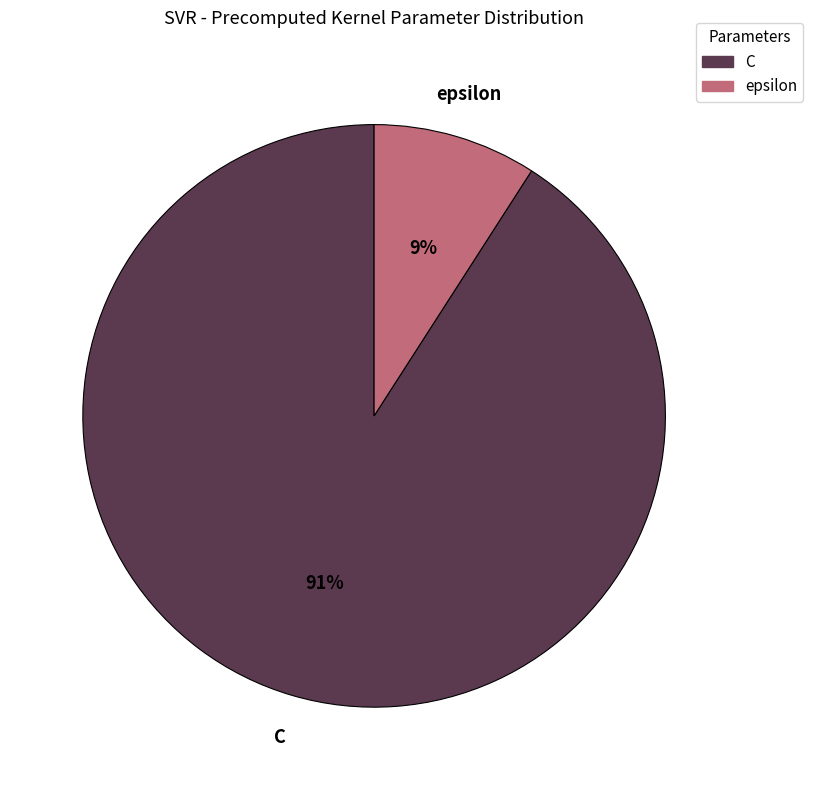

Is the sum of epsilon and C greater than half?

Yes